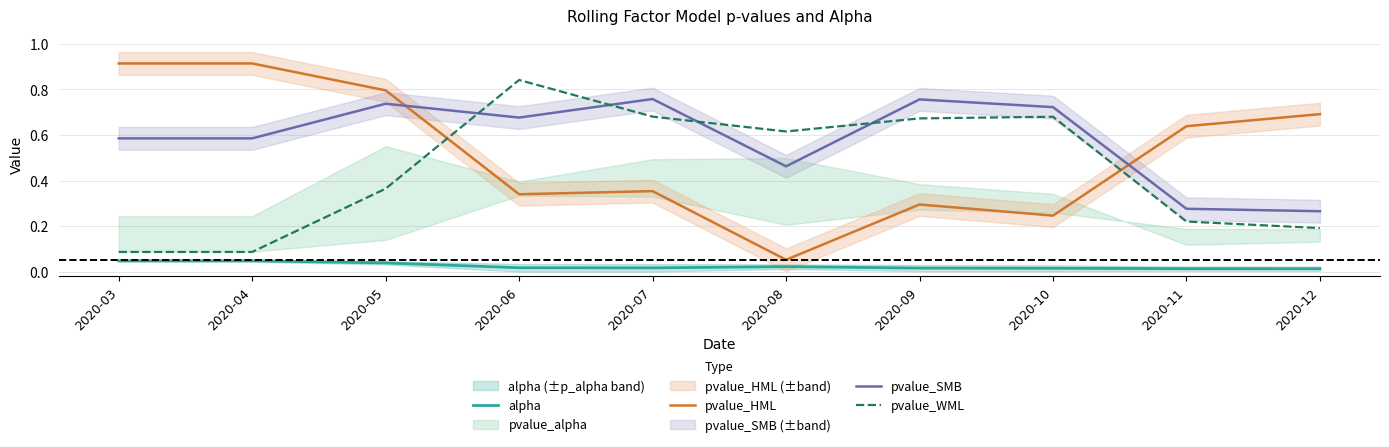

At which label does pvalue_SMB reach its peak?

2020-07